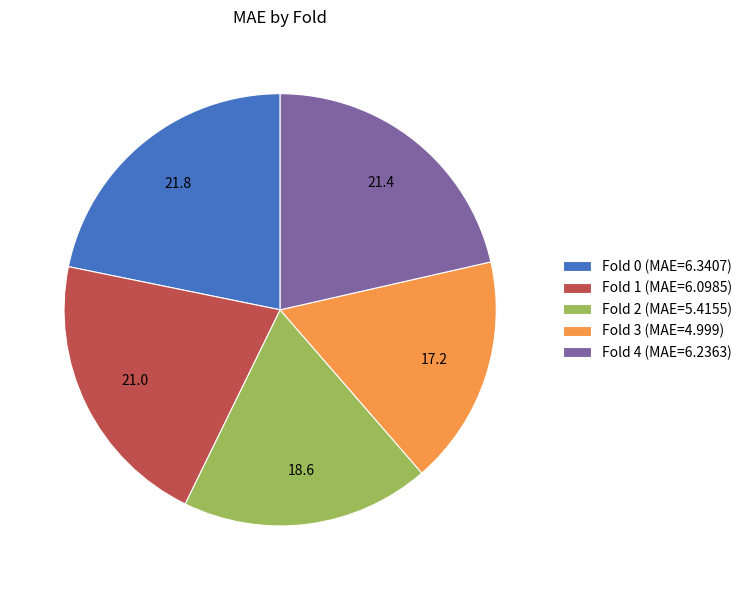

The Fold 4 (MAE=6.2363) slice represents 21% of the pie. True or false?

True